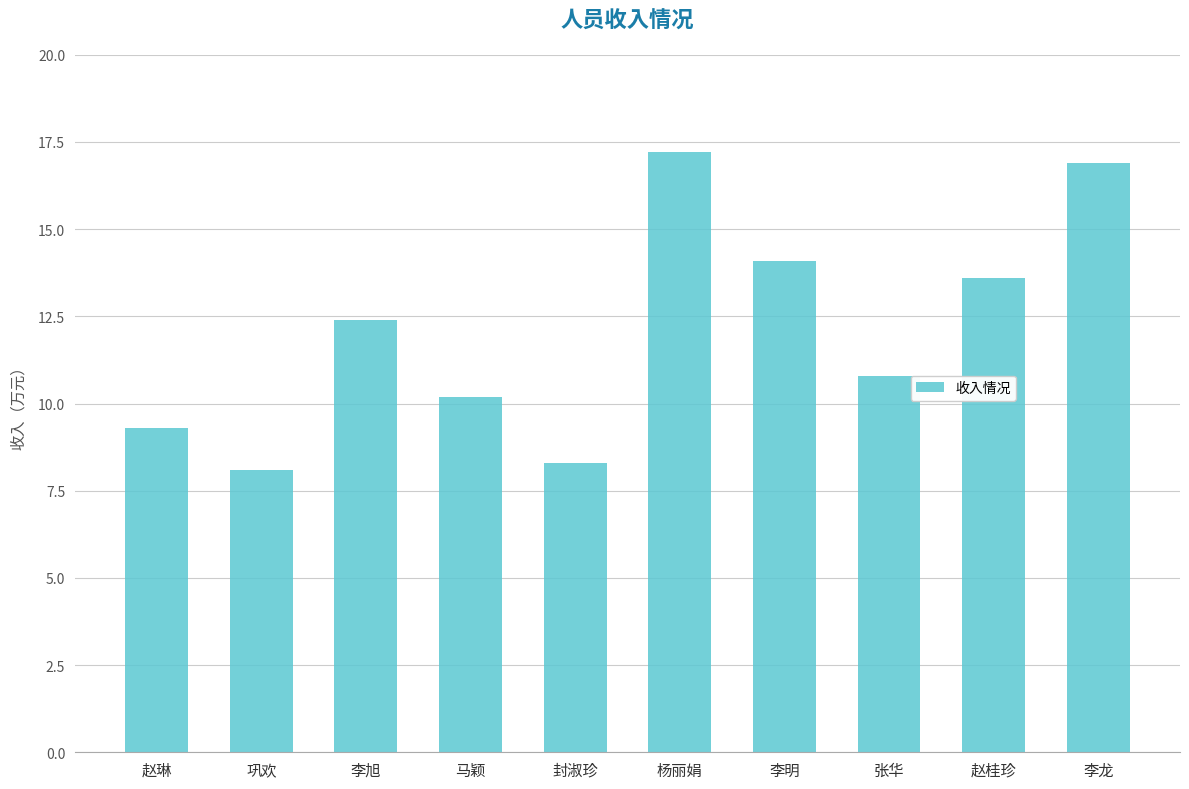

Reading left to right, list all the values displayed in this chart.

9.3	8.1	12.4	10.2	8.3	17.2	14.1	10.8	13.6	16.9